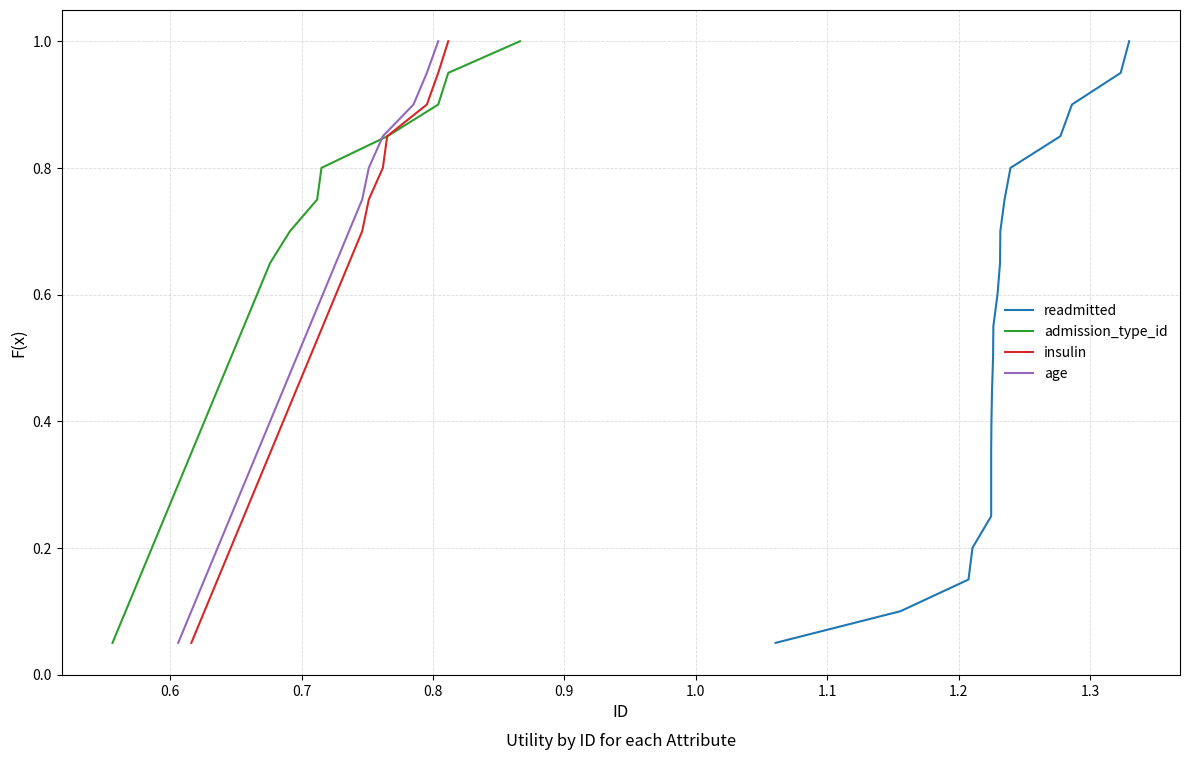

How many lines are shown in the chart?

4